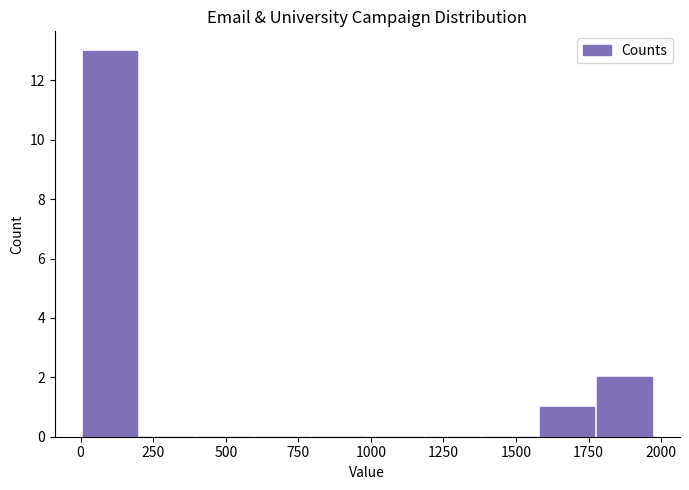

Around what value on the x-axis is the tallest bar? Give the approximate position of its centre, as read against the axis.

100